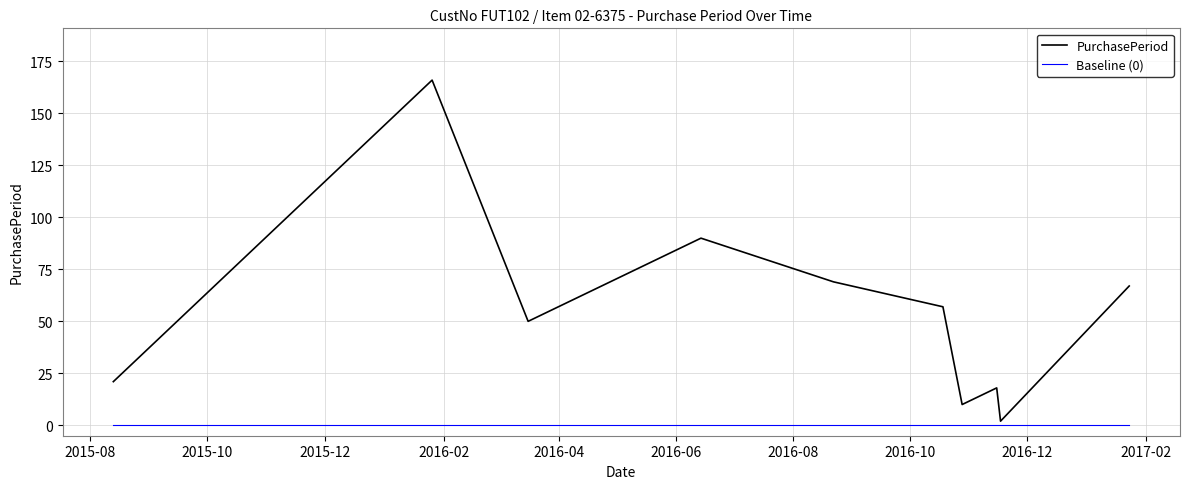

Which series has the largest range (max minus min)?

PurchasePeriod